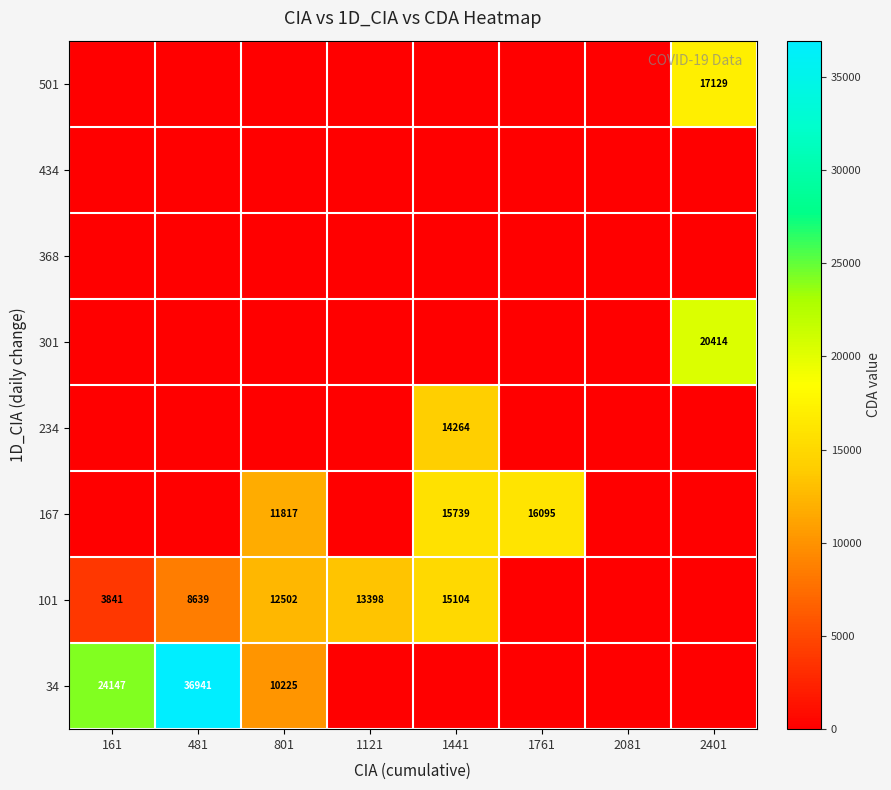

Which has a higher value, 1441 or 801?

801